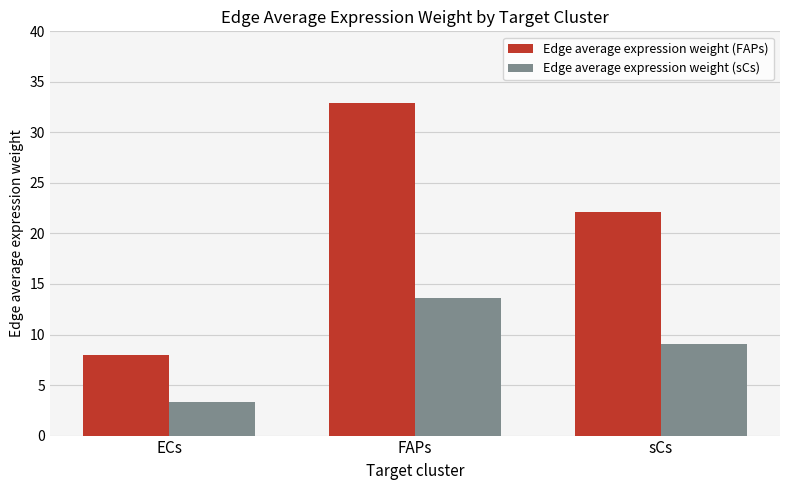

What position from the right is ECs?

3